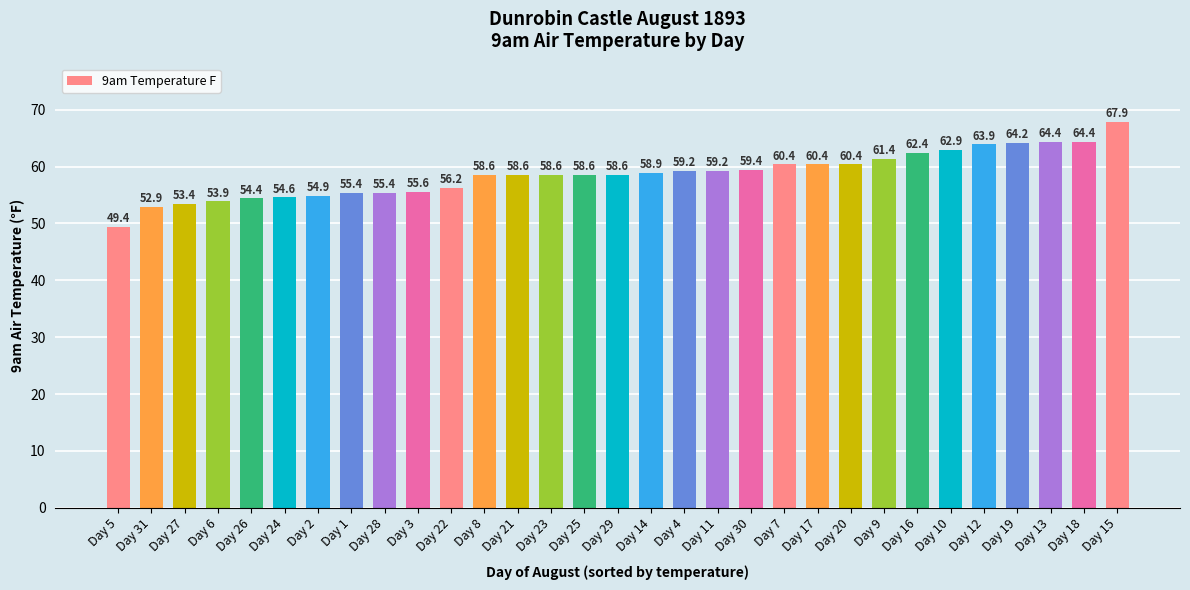

What is the average value?

58.7